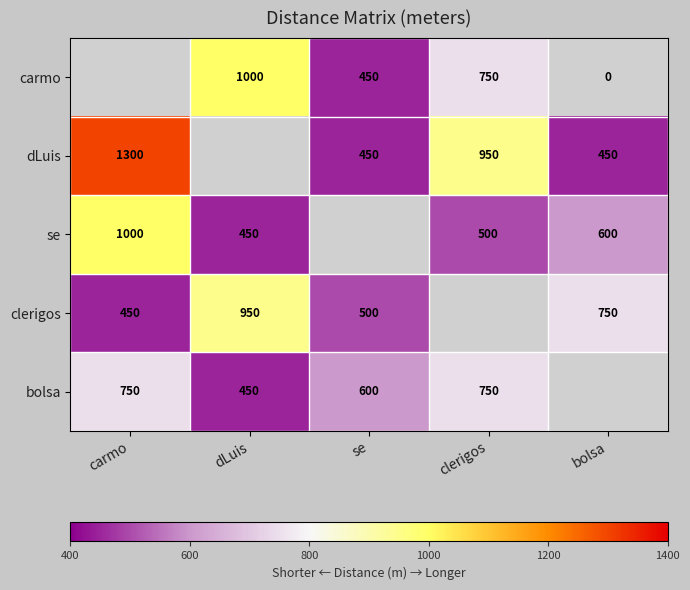

At which category is the sum across all series the highest?

carmo